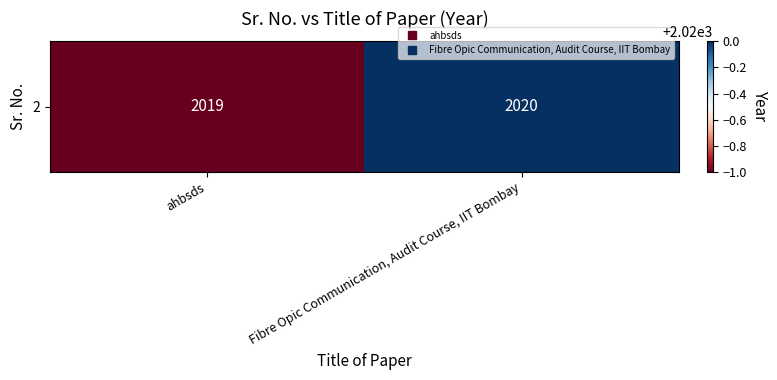

Reading right to left, transcribe all the data shown in this chart.

2020	2019